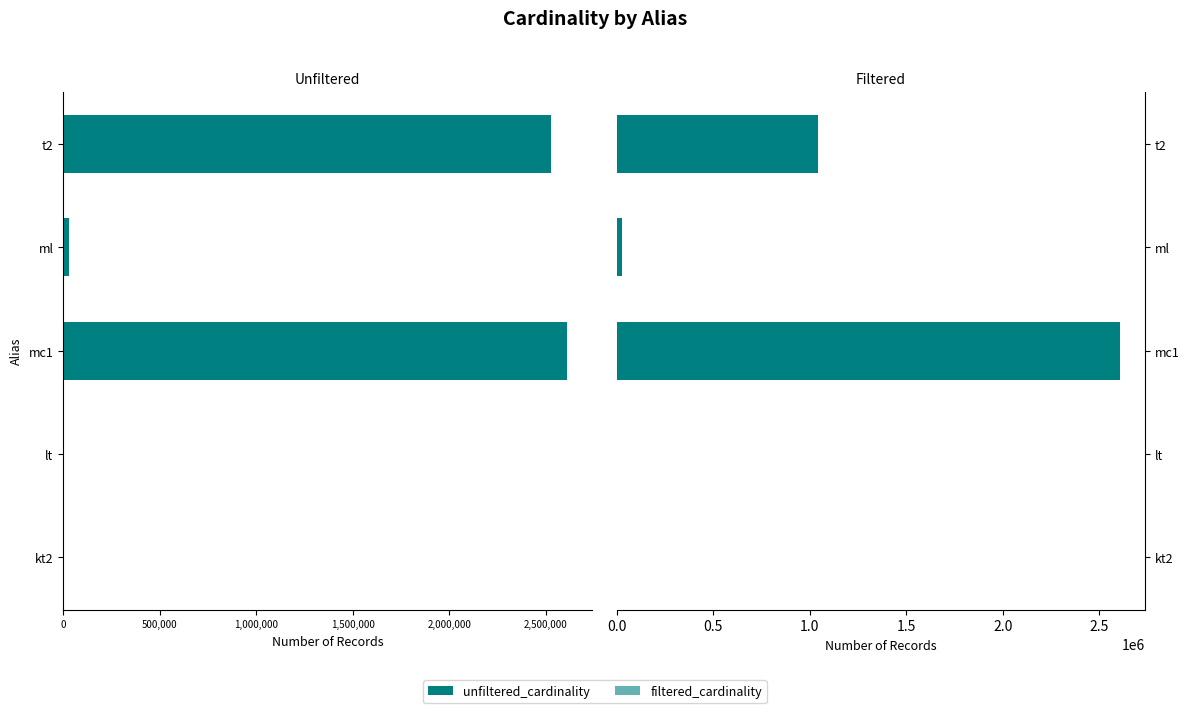

Is it true that unfiltered_cardinality equals -4226942 at mc1?

False